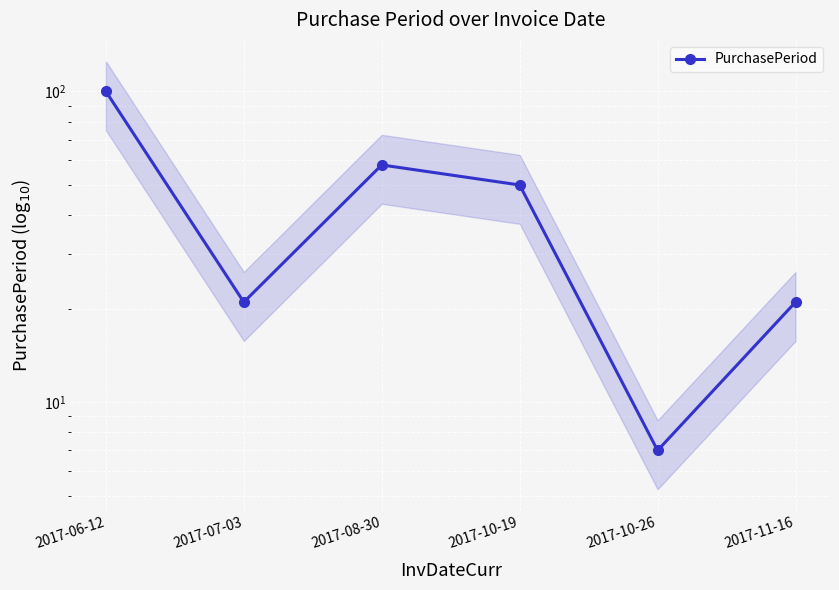

What is the sum of the values at 2017-10-19 and 2017-10-26?

57